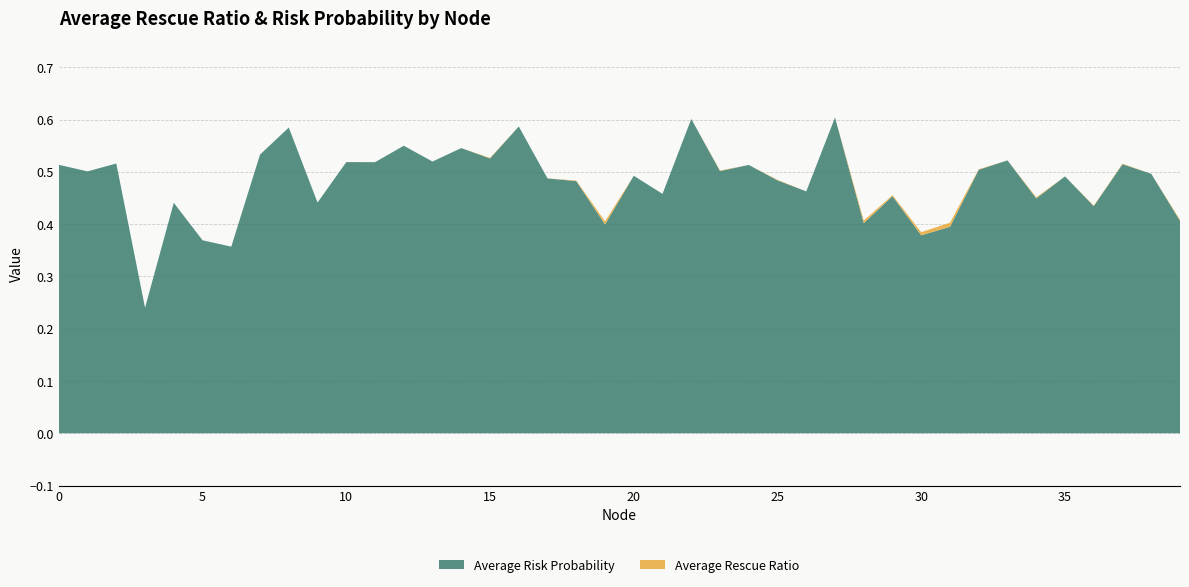

Reading left to right, transcribe all the data shown in this chart.

Average Risk Probability: 0.5	0.5	0.5	0.2	0.4	0.4	0.4	0.5	0.6	0.4	0.5	0.5	0.5	0.5	0.5	0.5	0.6	0.5	0.5	0.4	0.5	0.5	0.6	0.5	0.5	0.5	0.5	0.6	0.4	0.5	0.4	0.4	0.5	0.5	0.4	0.5	0.4	0.5	0.5	0.4
Average Rescue Ratio: 0.0	0.0	0.0	0.0	0.0	0.0	0.0	0.0	0.0	0.0	0.0	0.0	0.0	0.0	0.0	0.0	0.0	0.0	0.0	0.0	0.0	0.0	0.0	0.0	0.0	0.0	0.0	0.0	0.0	0.0	0.0	0.0	0.0	0.0	0.0	0.0	0.0	0.0	0.0	0.0